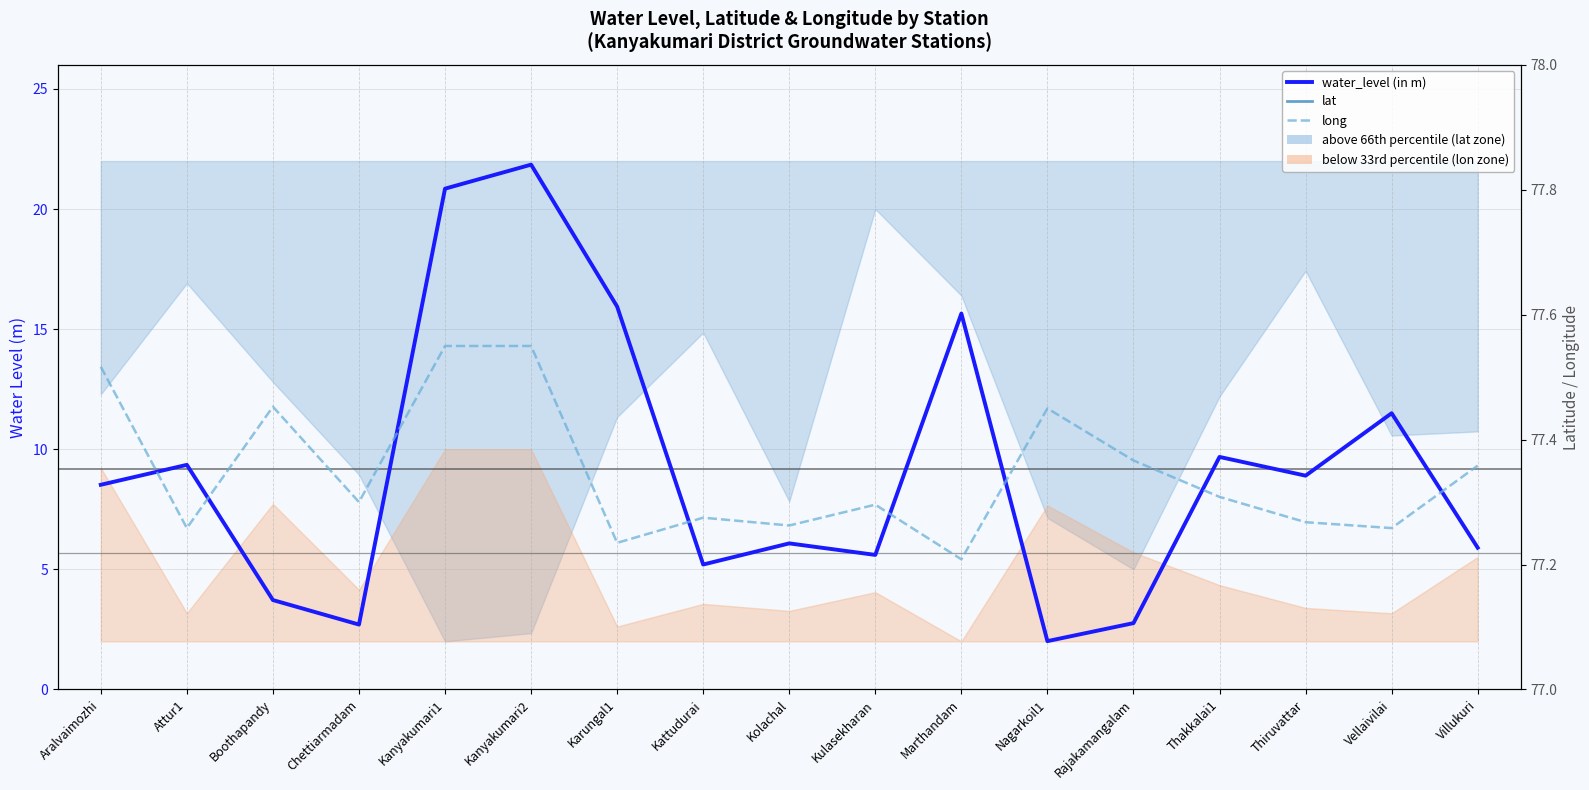

What is the approximate value of lat at Karungal1?

8.2